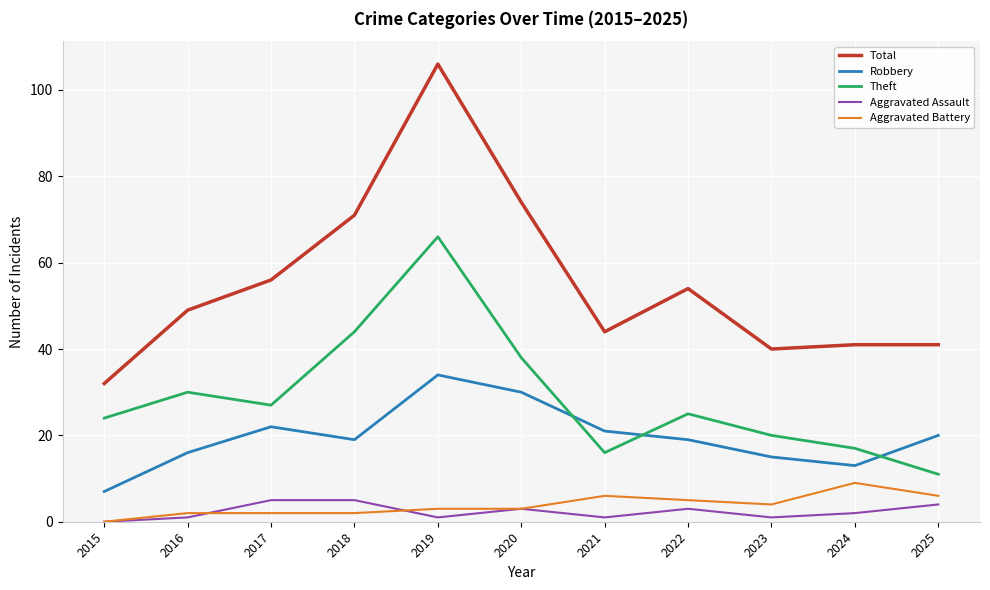

What is the spread (max minus min) of values at 2018?

69